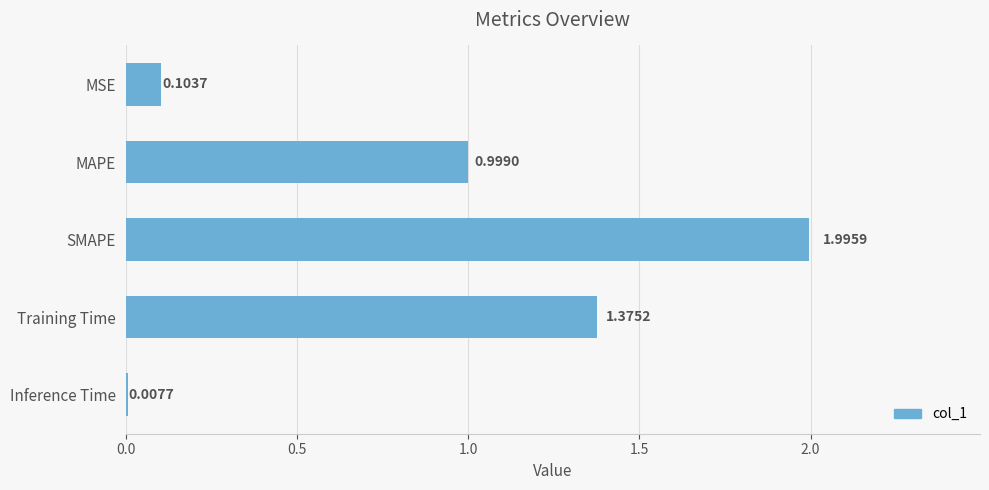

Which label corresponds to the largest value in the chart?

SMAPE